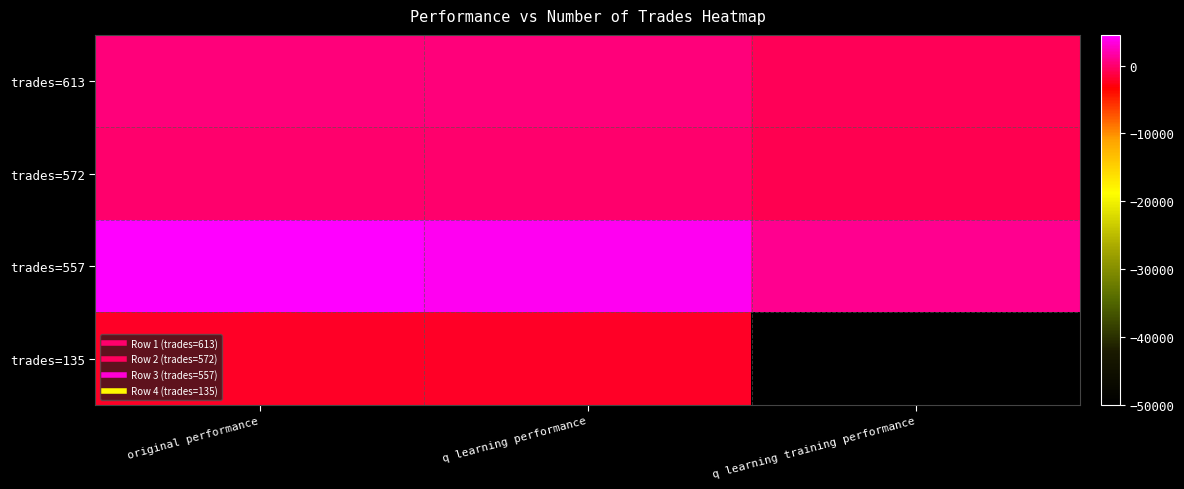

What is the maximum value shown in the chart?

4532.0